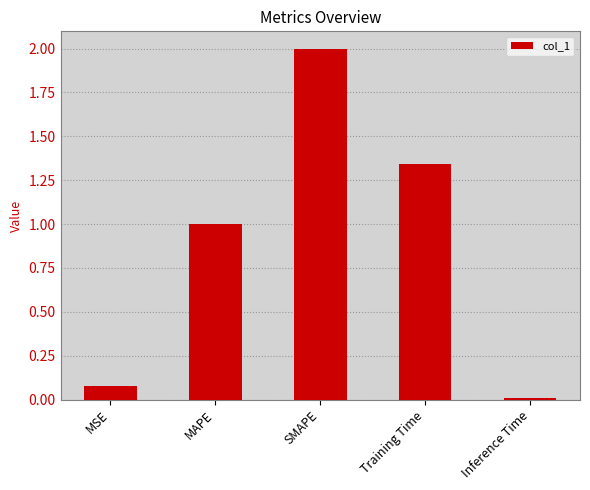

What is the average value?

0.9